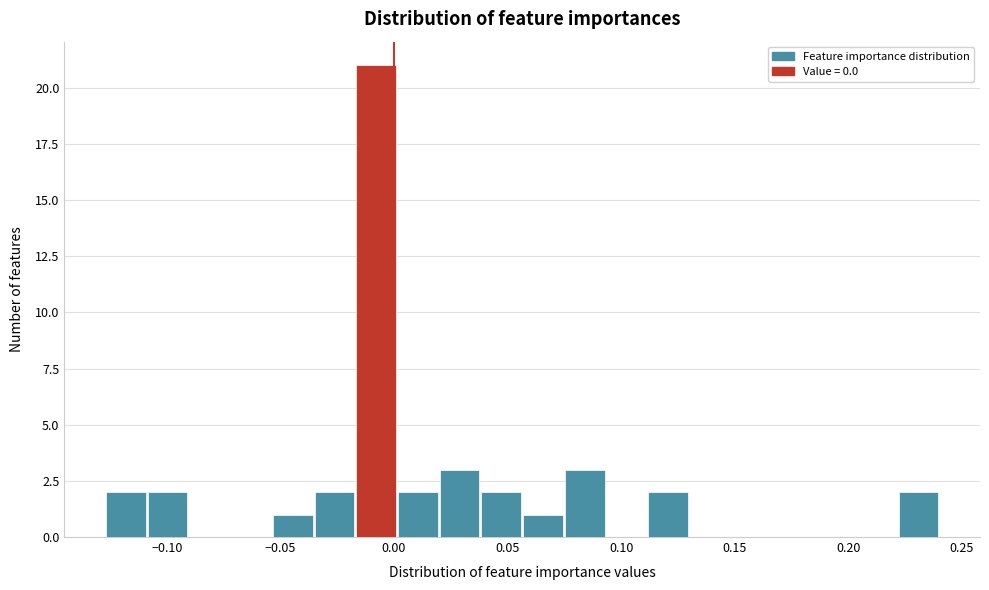

Around what value on the x-axis is the tallest bar? Give the approximate position of its centre, as read against the axis.

-0.010